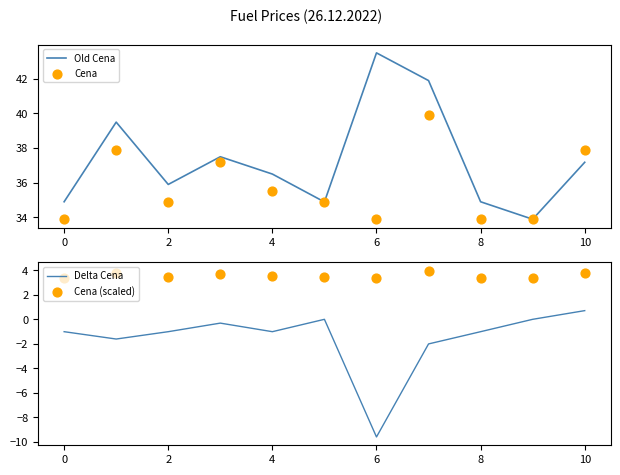

What is the highest value of the Old Cena series?

43.5